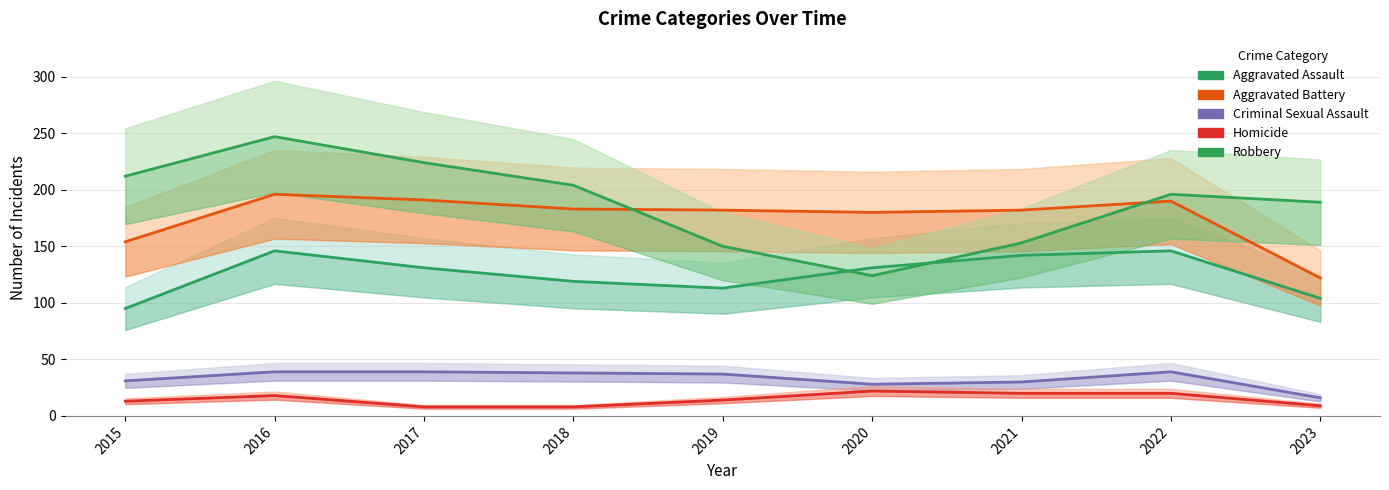

What are all the series names shown in the legend?

Aggravated Assault, Aggravated Battery, Criminal Sexual Assault, Homicide, Robbery